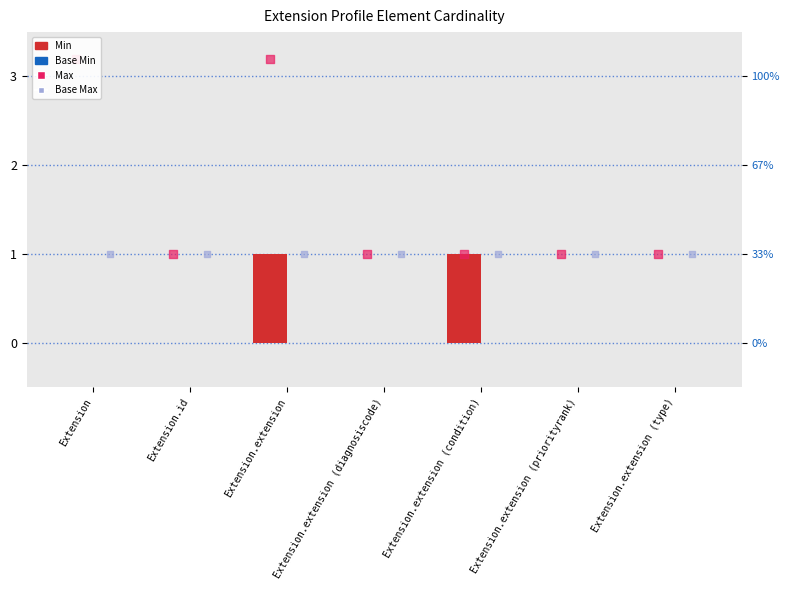

What are all the series names shown in the legend?

Min, Base Min, Max, Base Max